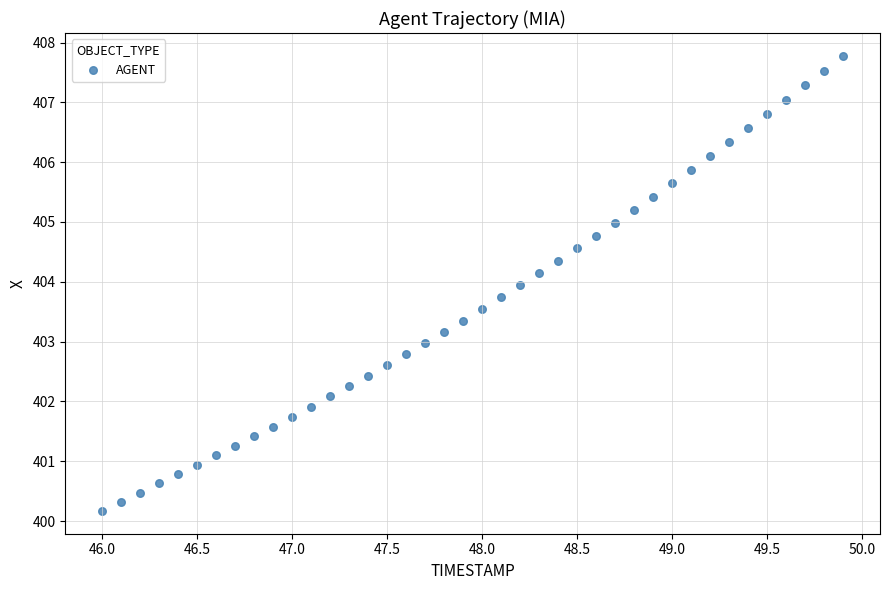

What is the range of Y values (max minus min)?

7.6